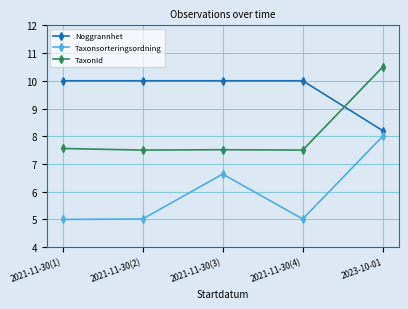

True or false: Taxonsorteringsordning and TaxonId cross at least once.

False